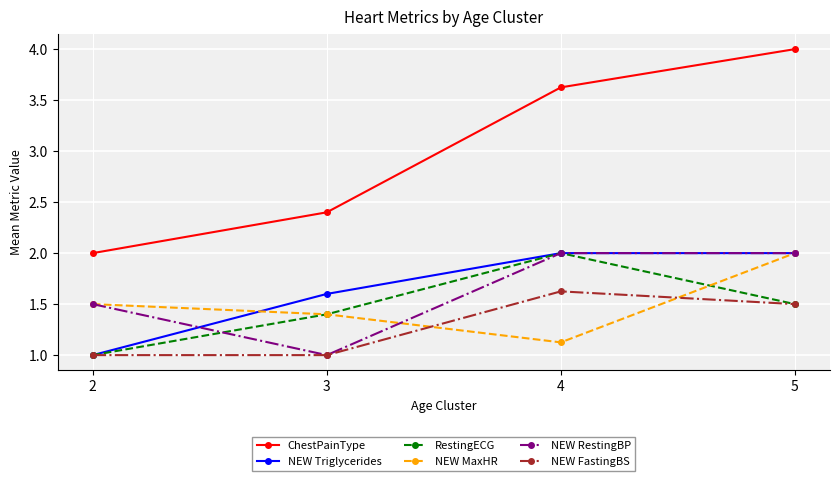

What is the total value across all series at 4?

12.4